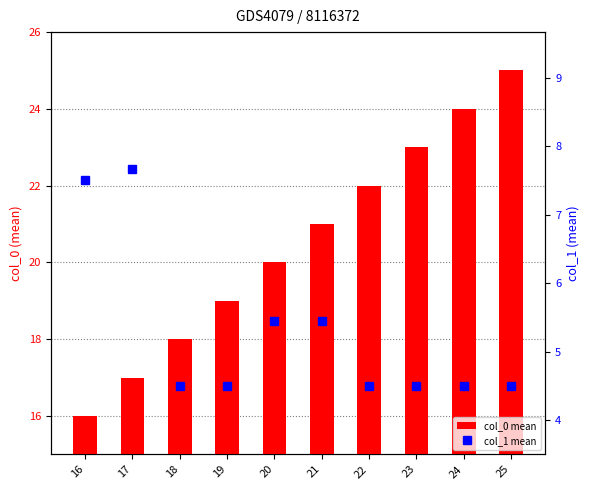

At which label is col_1 mean closest to 6?

20